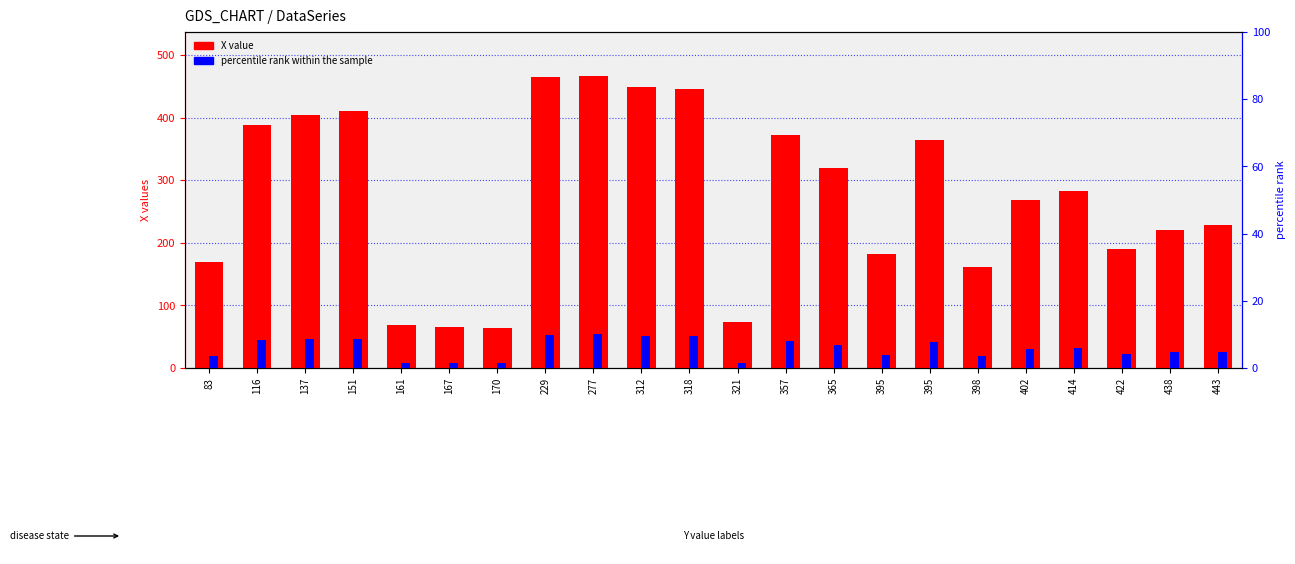

At which label does percentile rank within the sample first exceed 6?

116